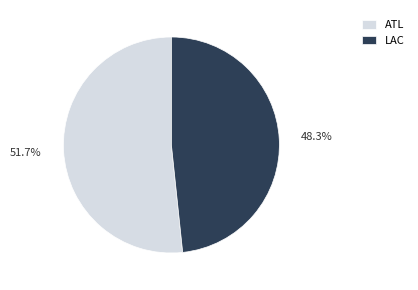

To the nearest percent, what is the difference between the largest and smallest slice percentages?

3%